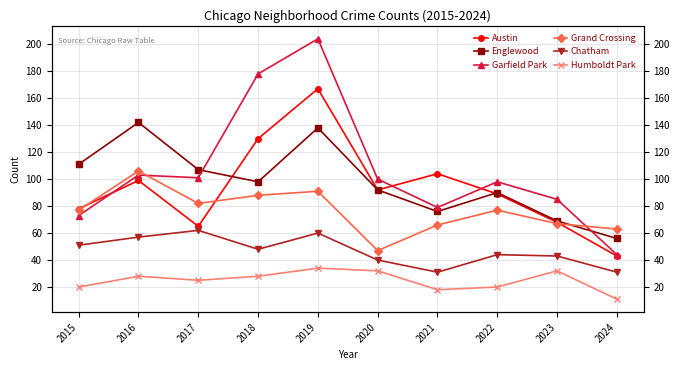

Which series has the largest range (max minus min)?

Garfield Park